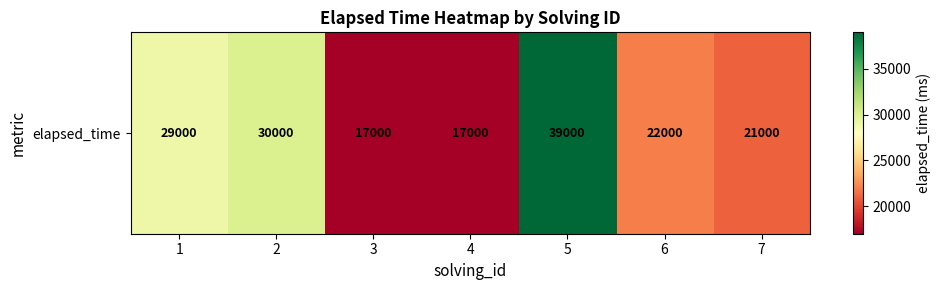

Between 5 and 3, which is larger?

5